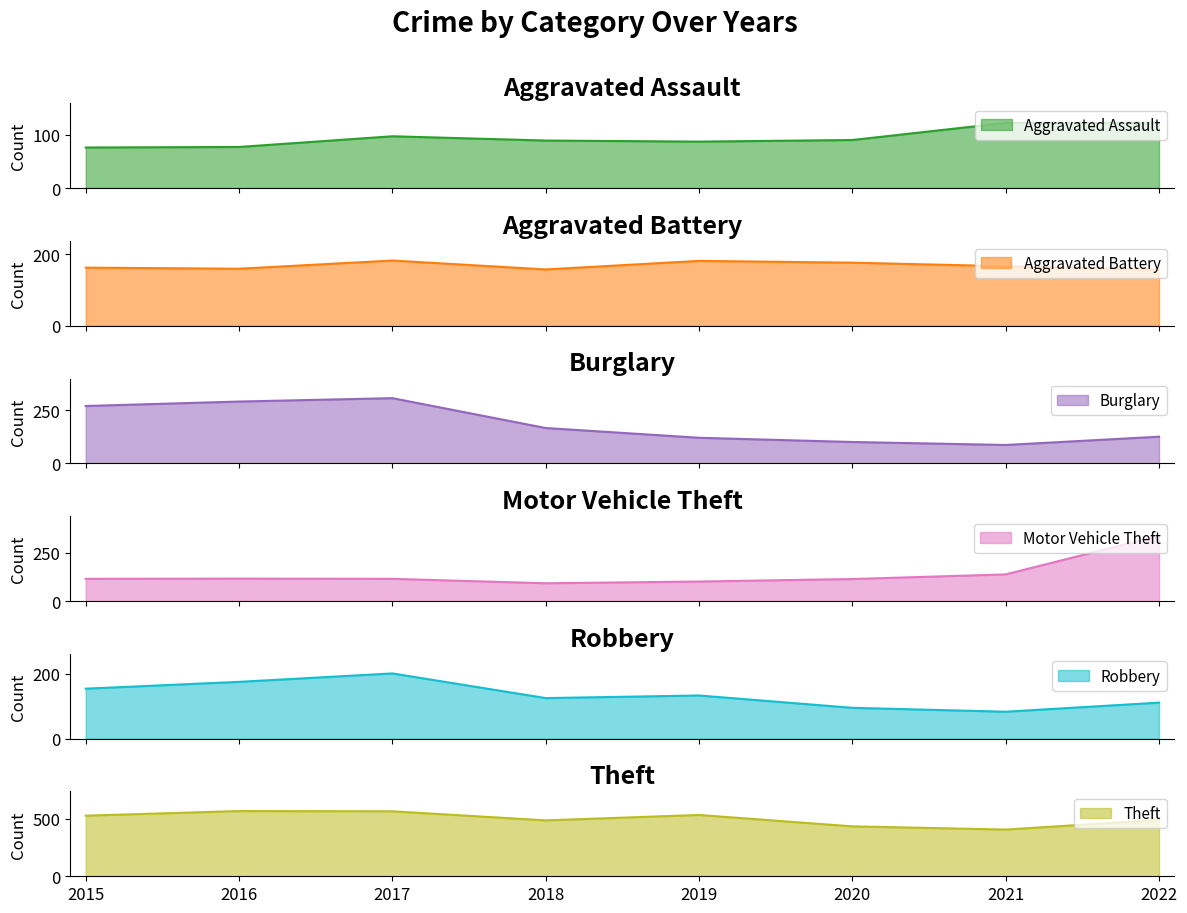

Count the number of data series in this chart.

6